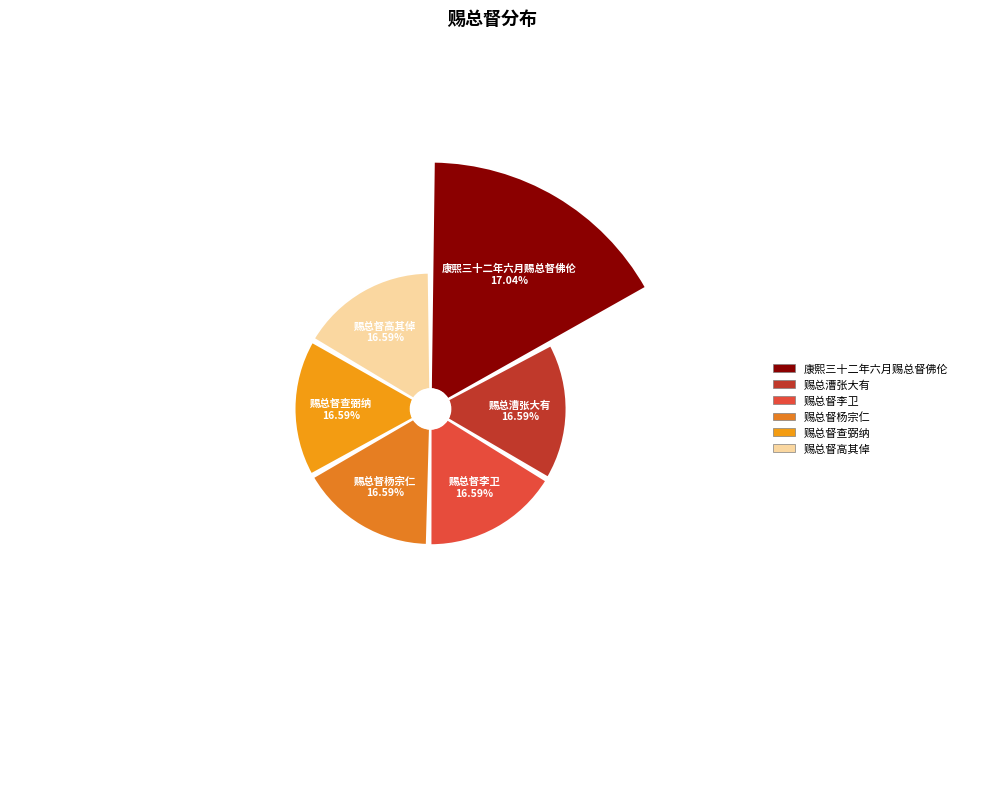

Count the number of slices in the pie.

6